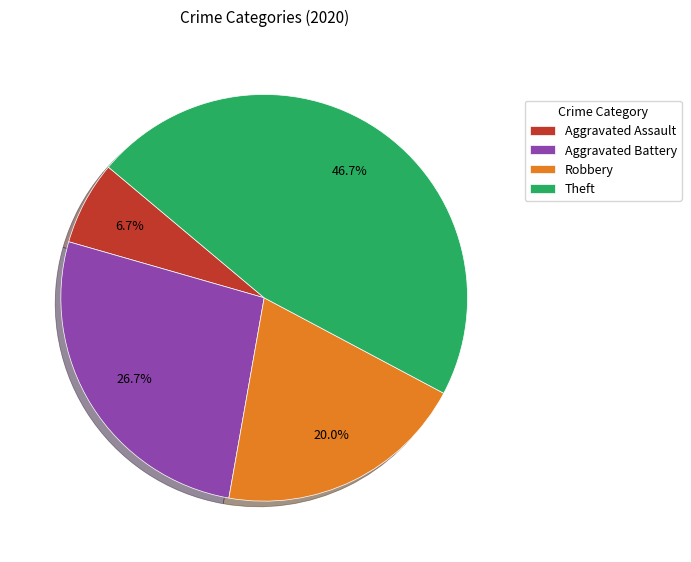

What percentage is the Aggravated Battery slice, to the nearest percent?

27%